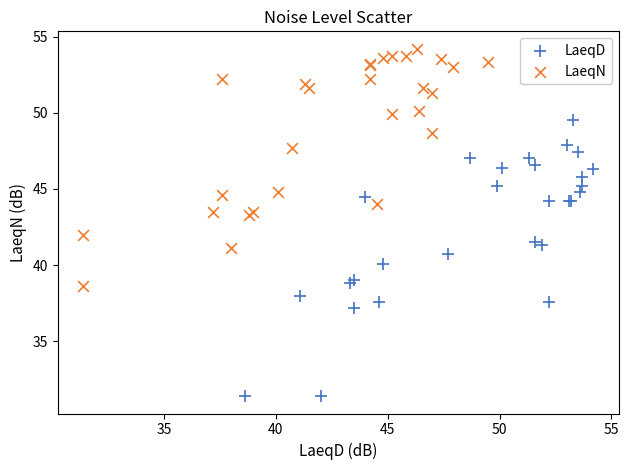

Which series has the largest Y range (max minus min)?

LaeqD